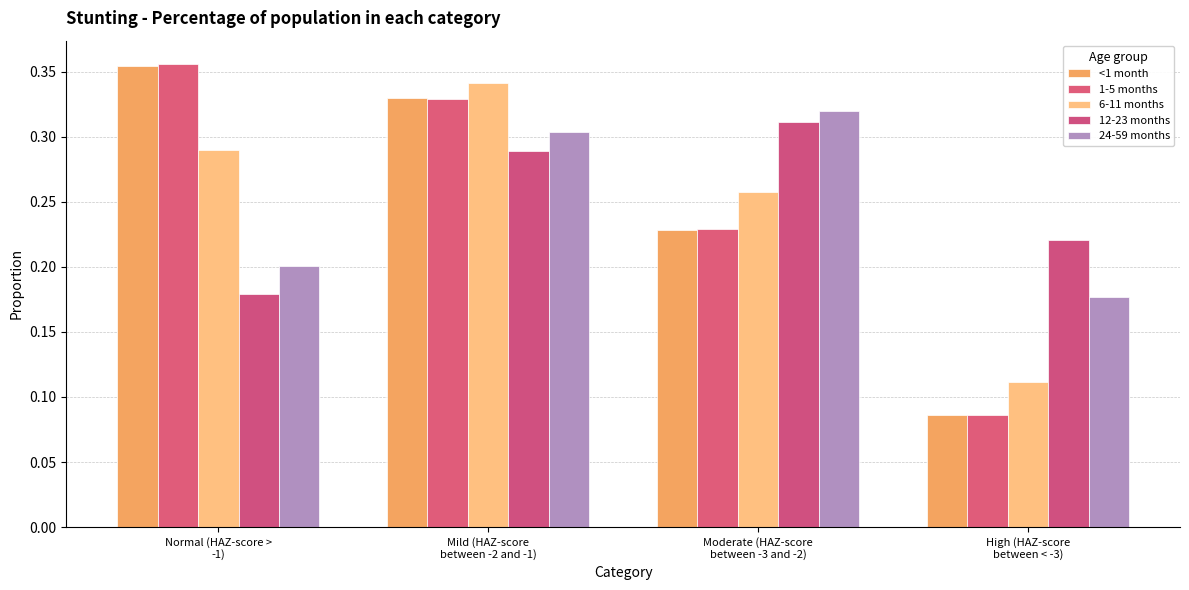

How many distinct data groups are displayed?

5